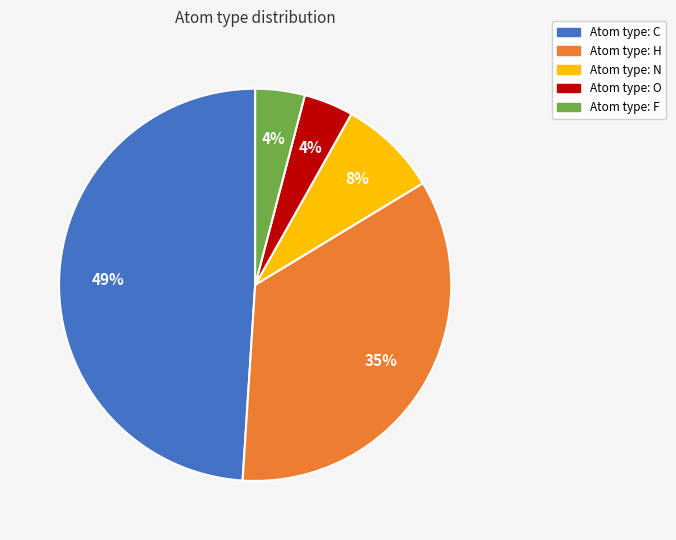

To the nearest percent, what is the average slice percentage?

20%